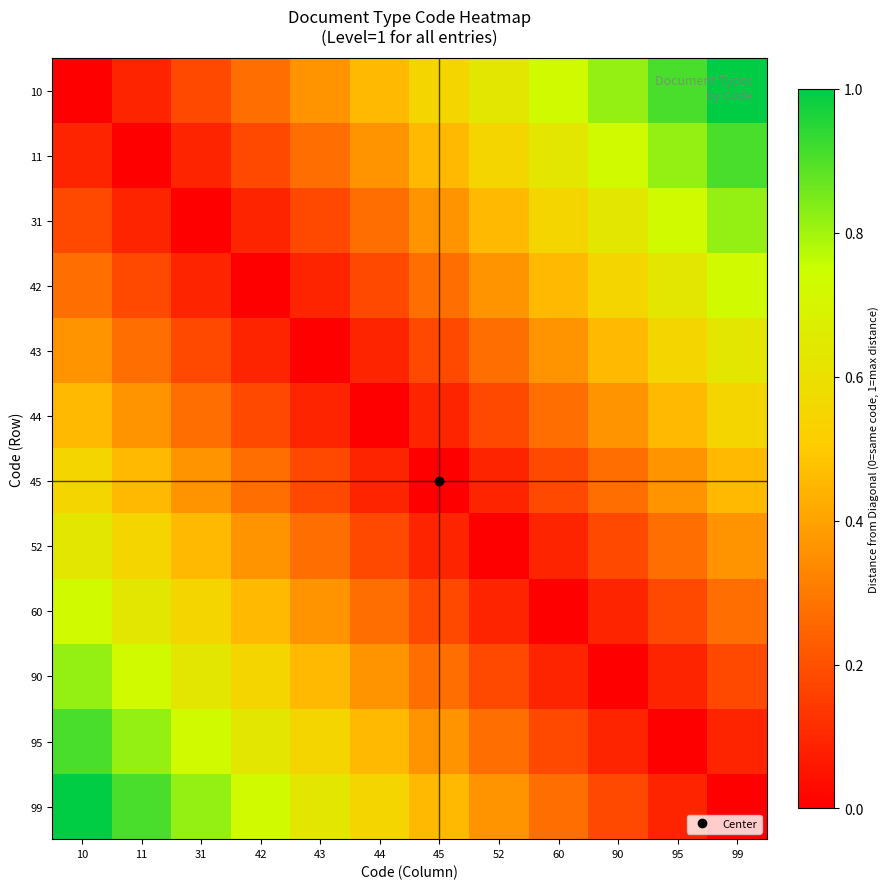

Between 52 and 10, which is larger?

52